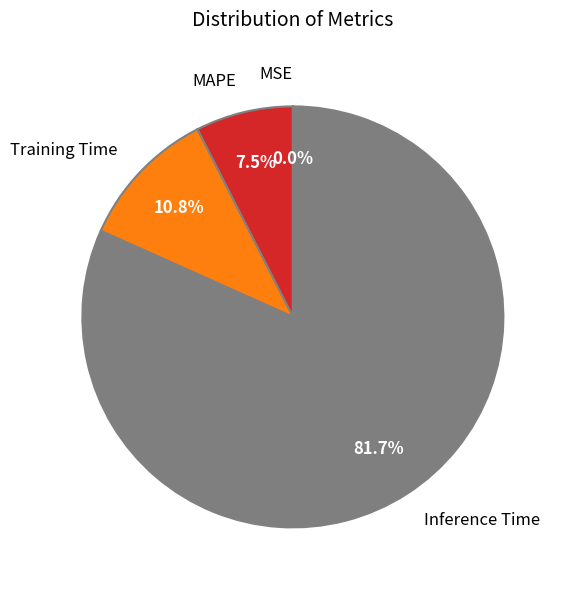

What percentage do Inference Time and Training Time together represent?

92.5%